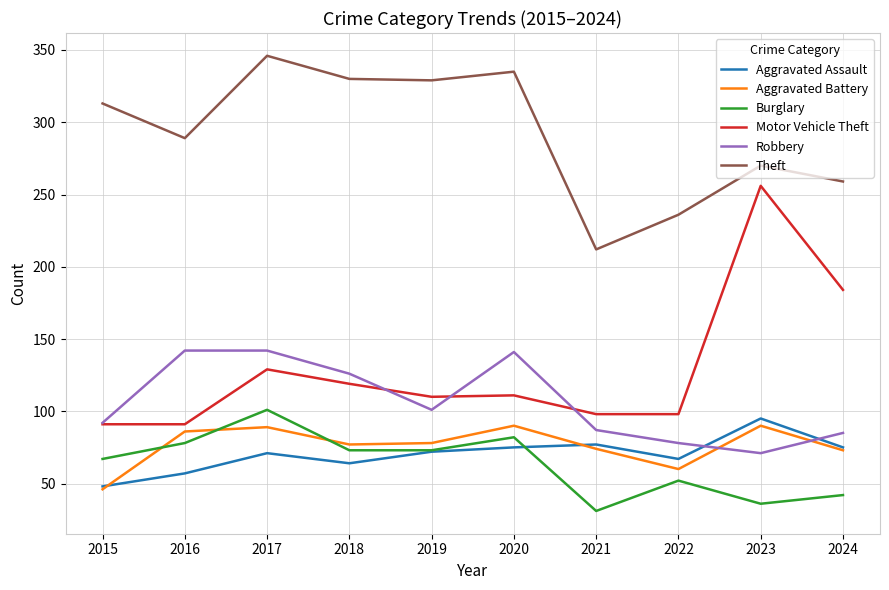

Rank the series by their maximum value, from lowest to highest.

Aggravated Battery, Aggravated Assault, Burglary, Robbery, Motor Vehicle Theft, Theft